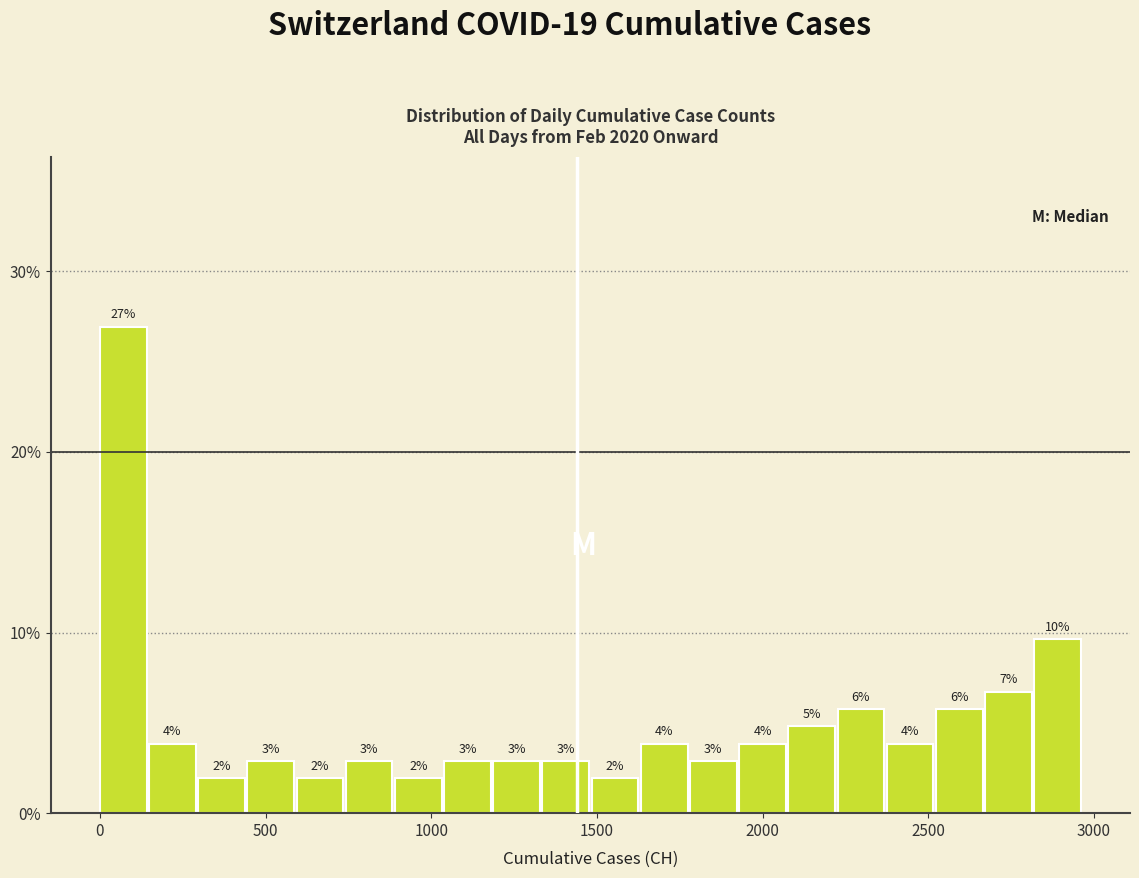

Around what value on the x-axis is the tallest bar? Give the approximate position of its centre, as read against the axis.

50